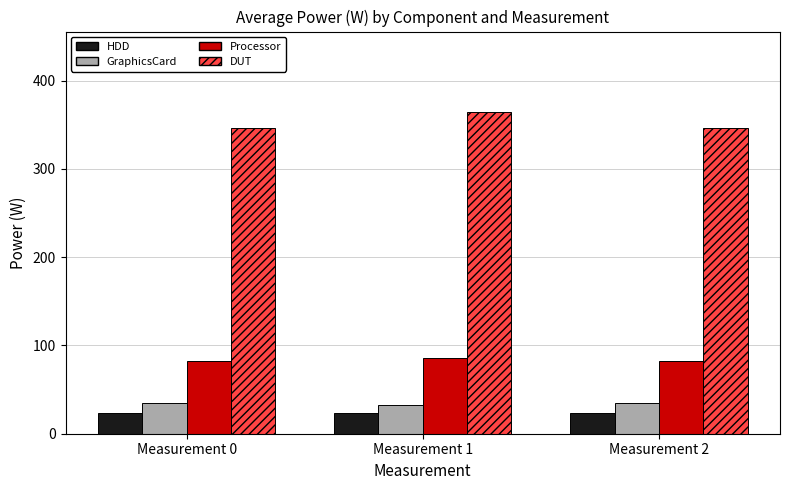

What are all the series names shown in the legend?

HDD, GraphicsCard, Processor, DUT